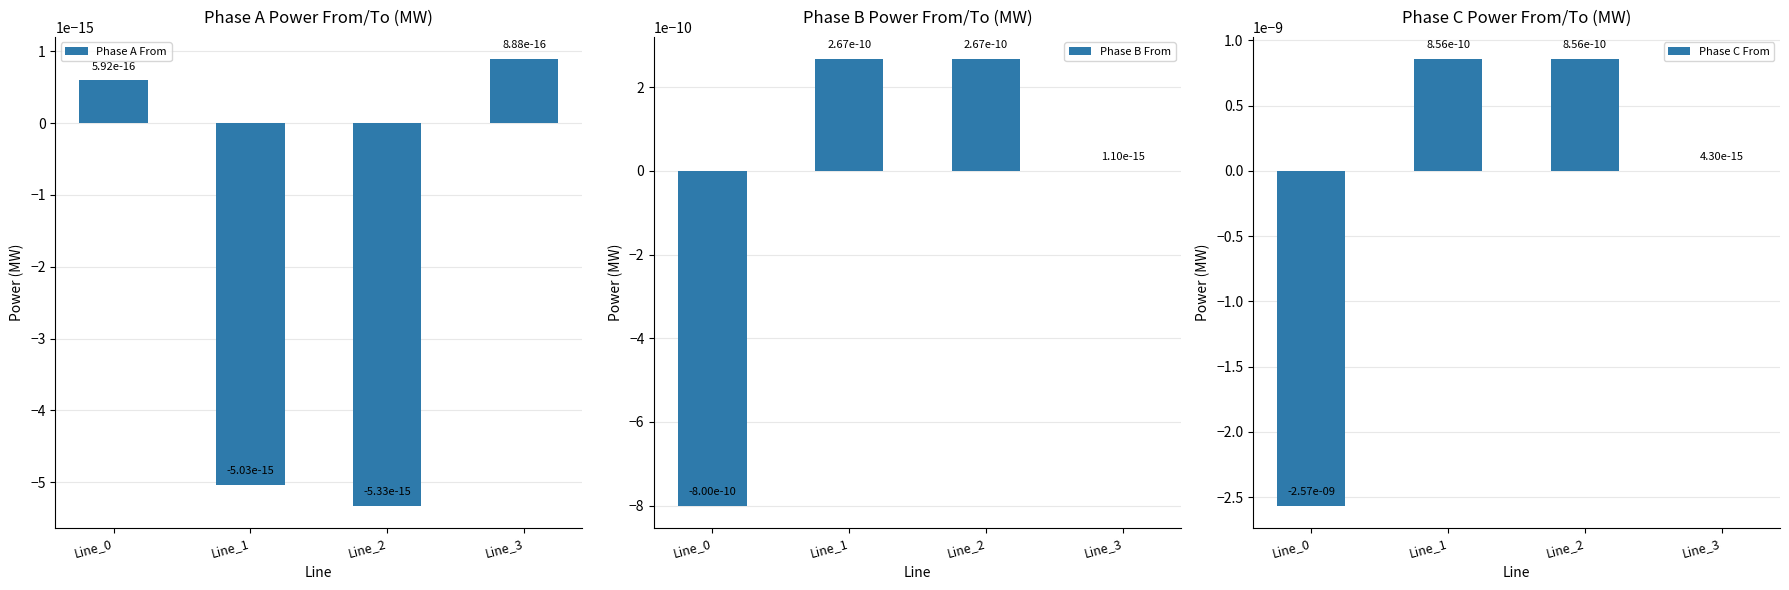

What are all the series names shown in the legend?

Phase A From, Phase B From, Phase C From